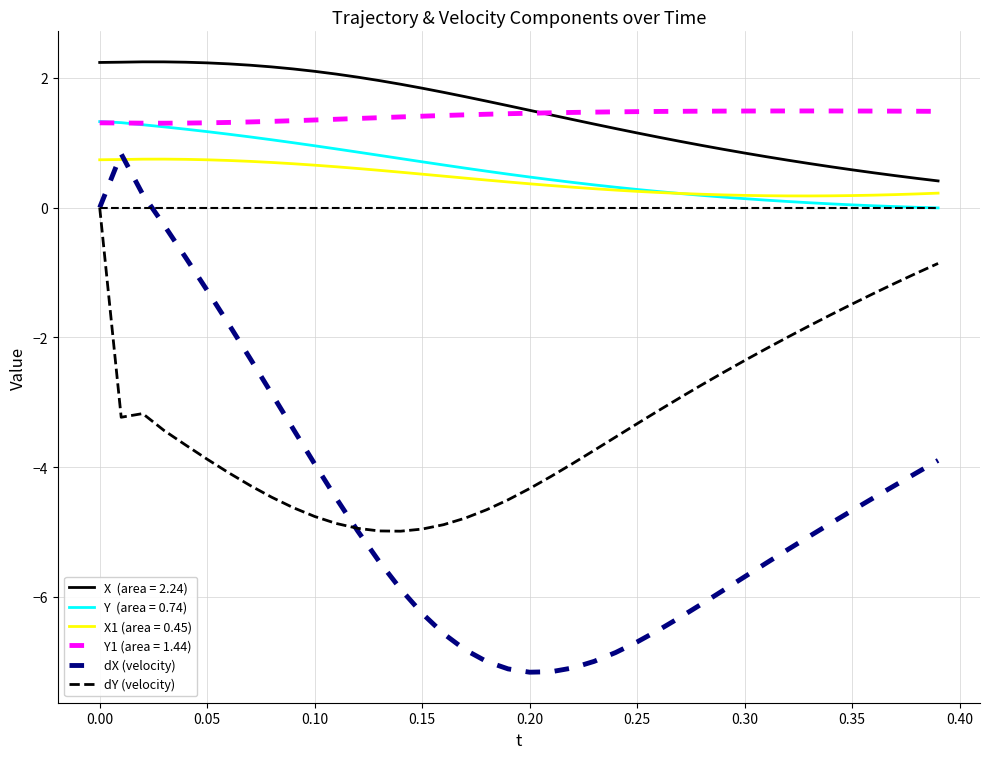

What is the greatest value displayed?

2.2